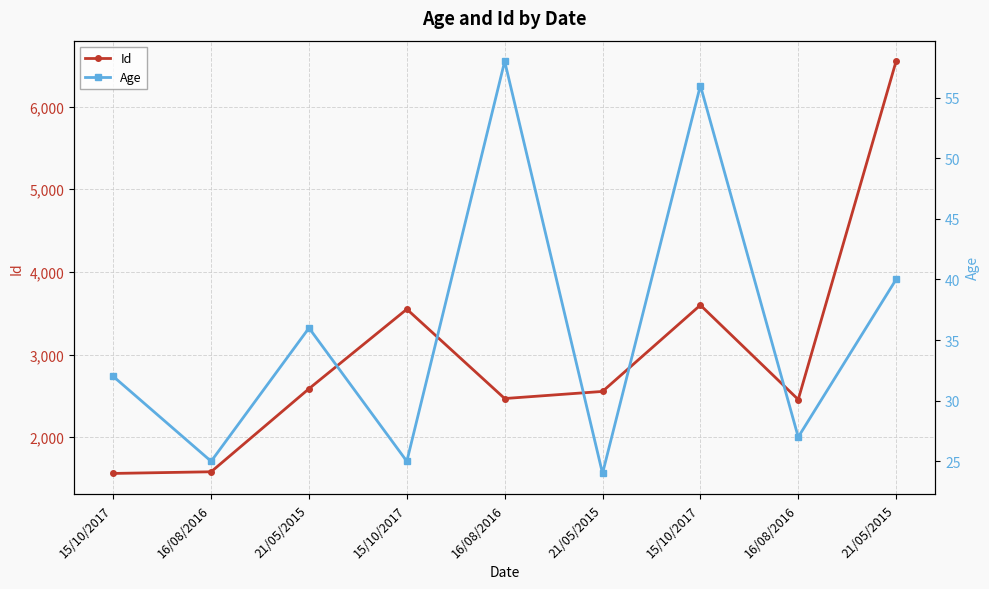

Is the value of Id at 16/08/2016 greater than the value of Age at 15/10/2017?

Yes